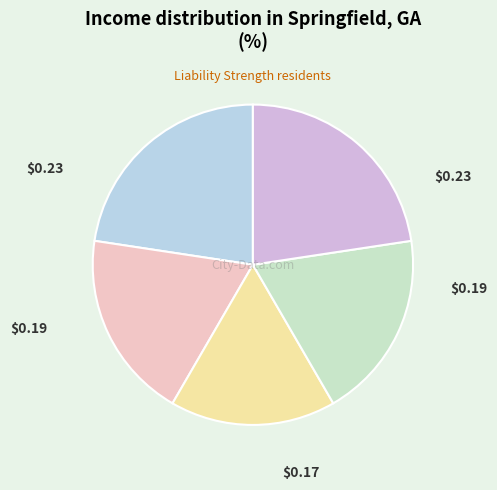

Count the number of slices in the pie.

5